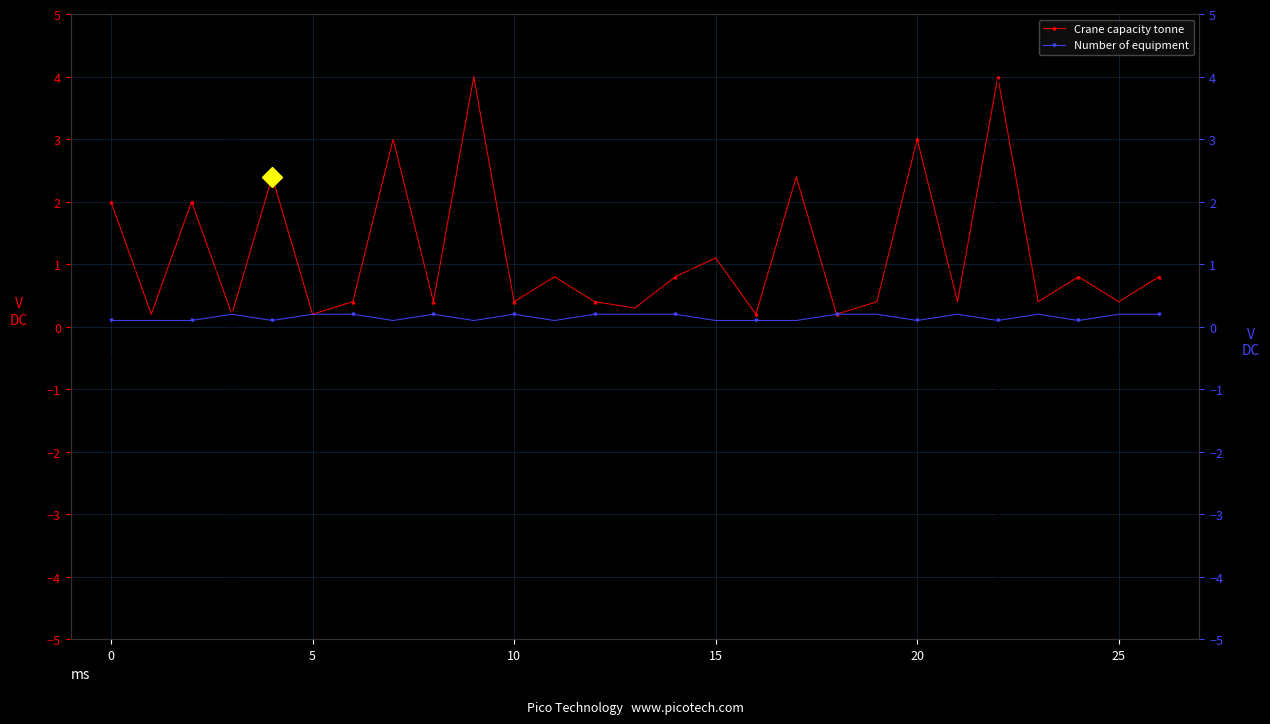

True or false: Crane capacity tonne has a value of 0.4 at 25.

True